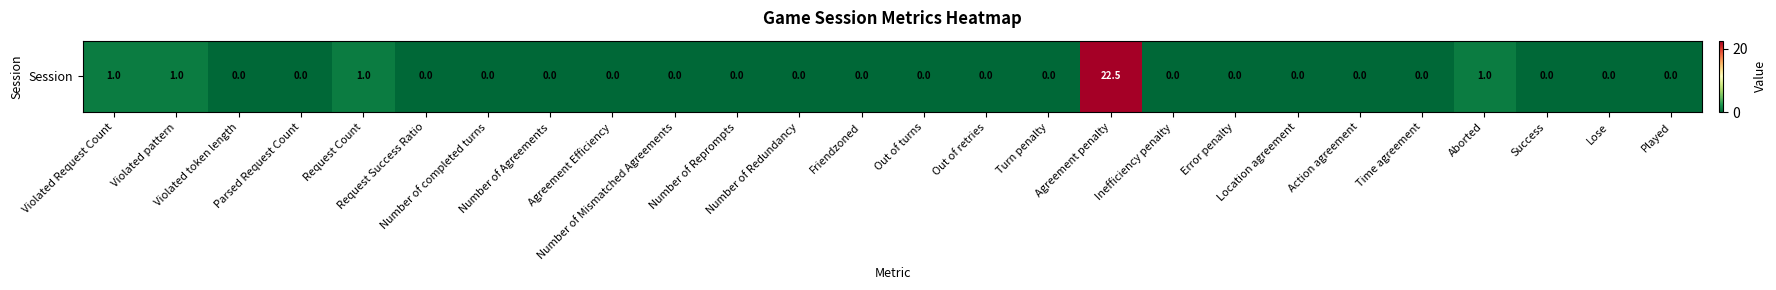

List the labels in order of value, smallest first.

Violated token length, Parsed Request Count, Request Success Ratio, Number of completed turns, Number of Agreements, Agreement Efficiency, Number of Mismatched Agreements, Number of Reprompts, Number of Redundancy, Friendzoned, Out of turns, Out of retries, Turn penalty, Inefficiency penalty, Error penalty, Location agreement, Action agreement, Time agreement, Success, Lose, Played, Violated Request Count, Violated pattern, Request Count, Aborted, Agreement penalty